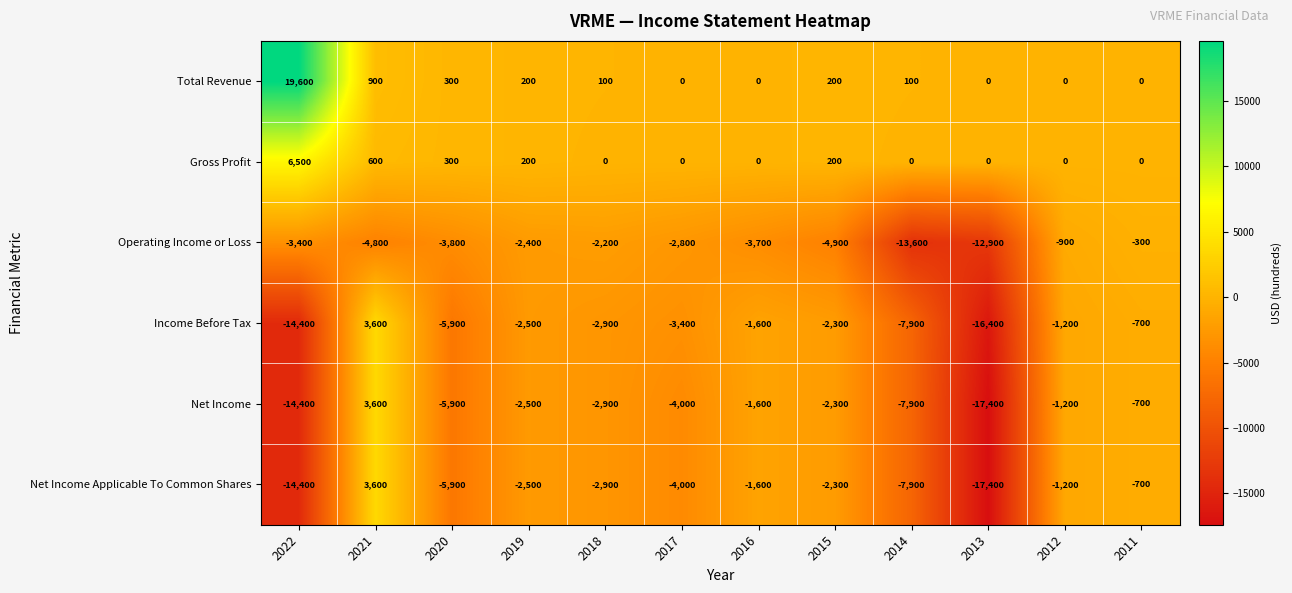

What is the smallest value displayed?

-17400